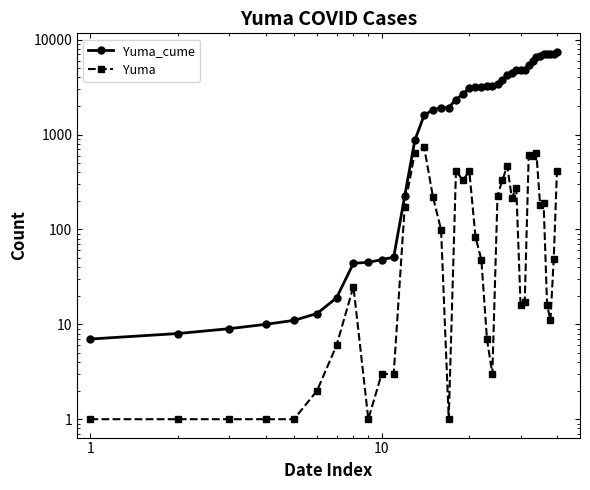

What is the value of the Yuma_cume point at the 6th from the left?

13